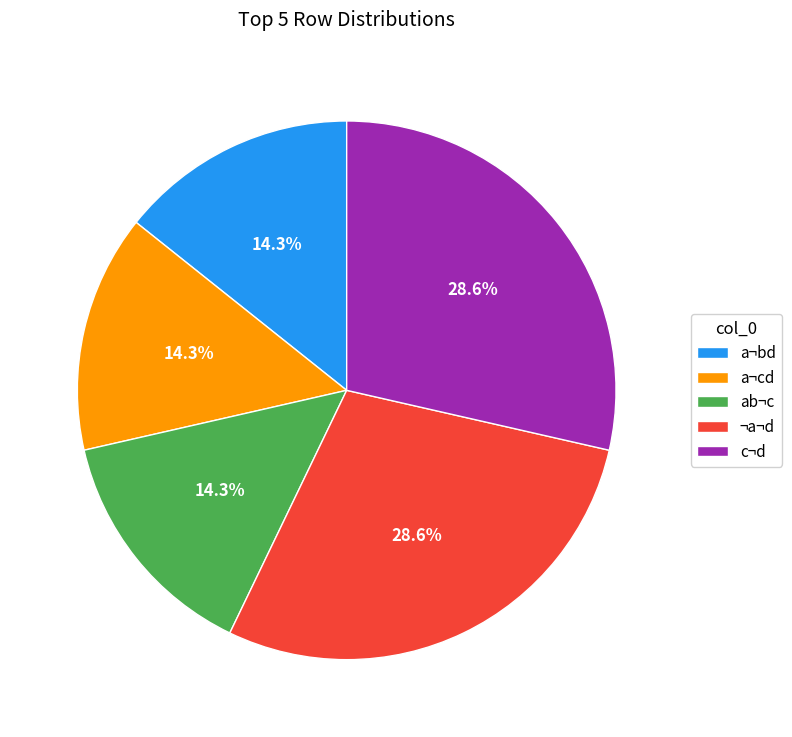

Between c¬d and a¬cd, which is larger?

c¬d